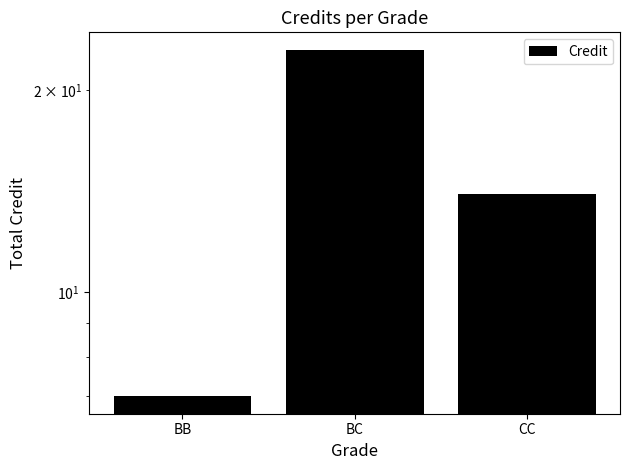

The value at CC is 7. True or false?

False